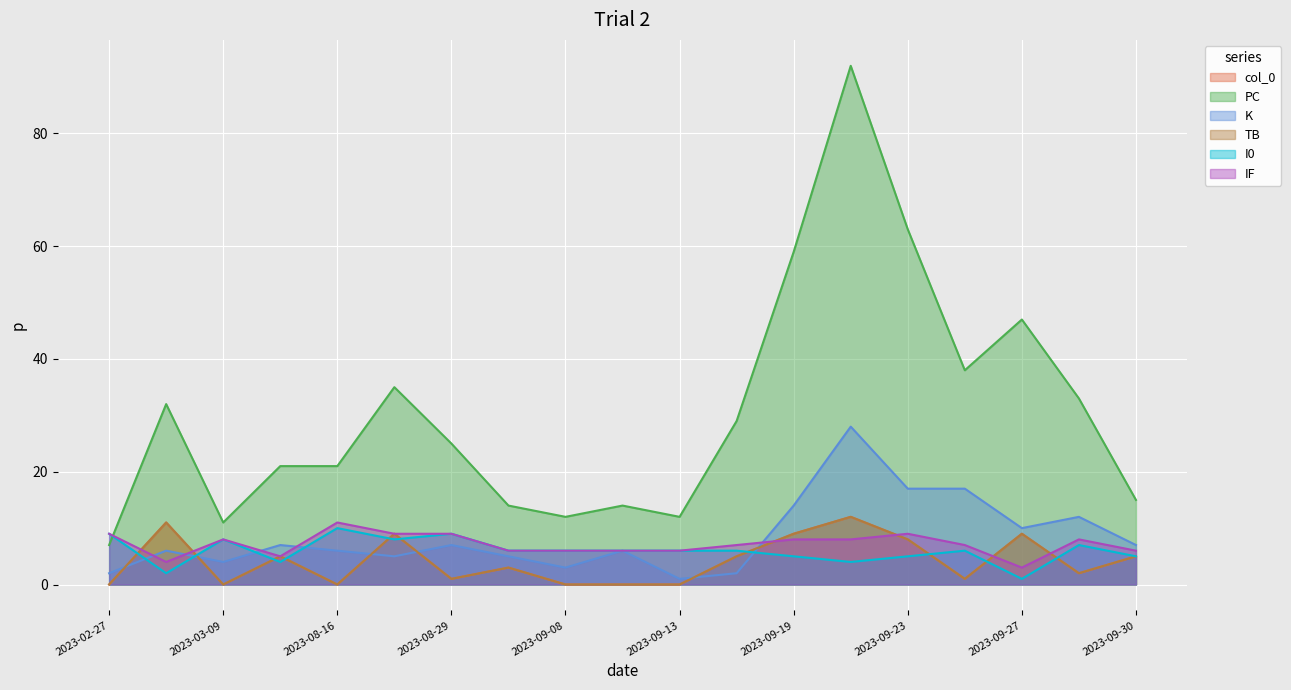

True or false: PC and K cross at least once.

False